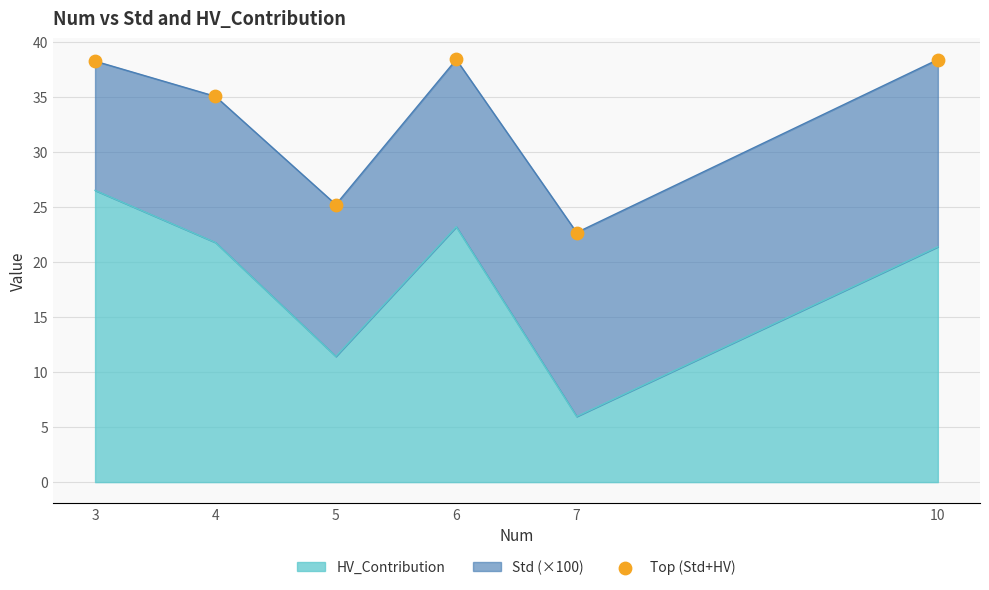

What is the ratio of the value at 6 to the value at 3?

1.0